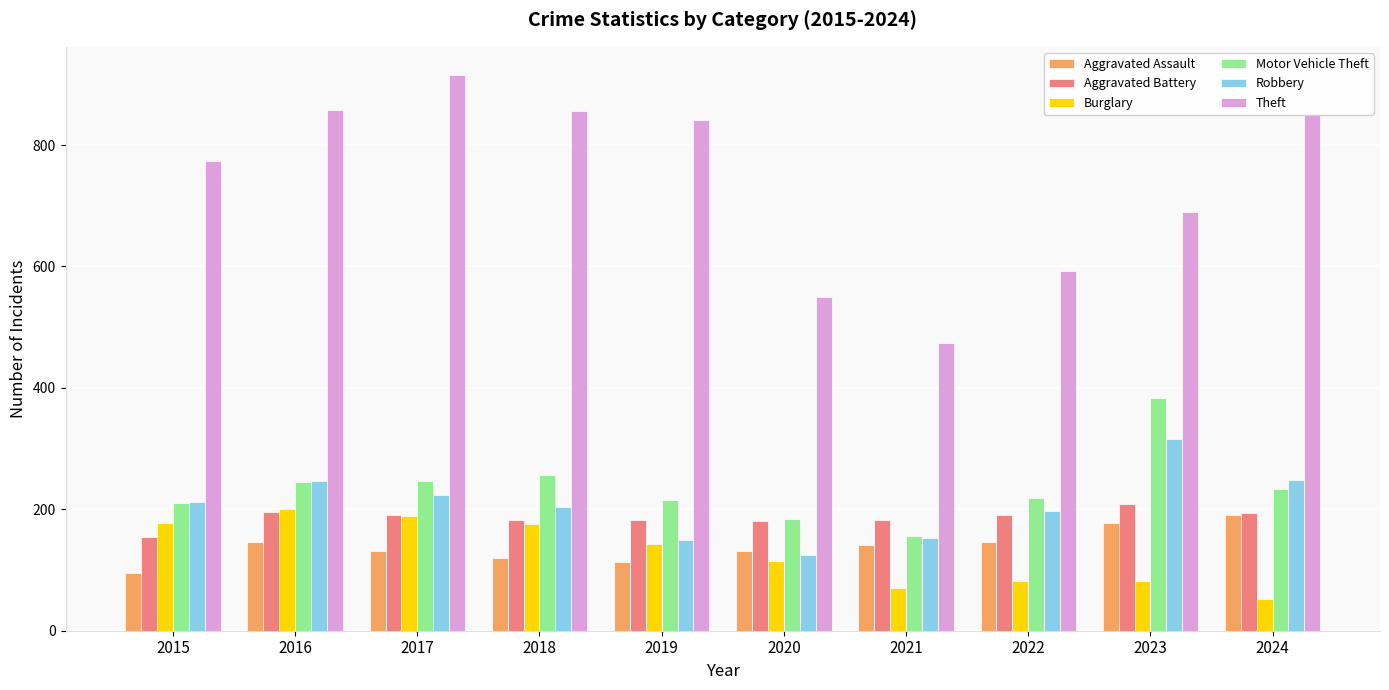

Where does the Motor Vehicle Theft series first go above 234?

2016